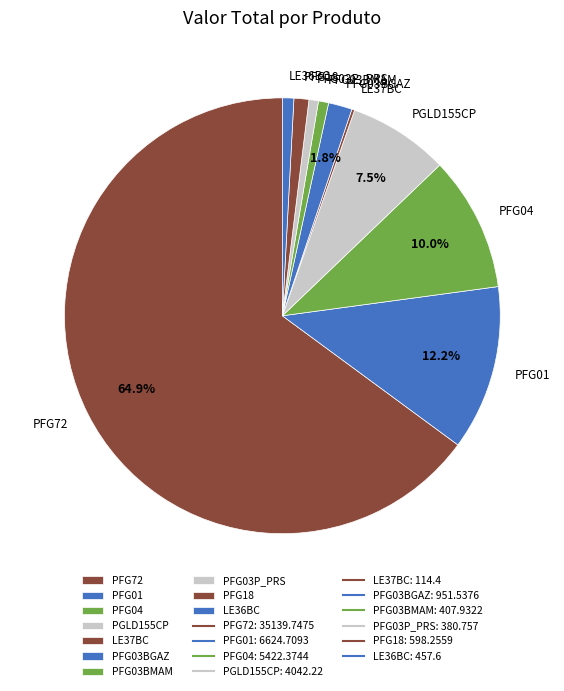

Is there any slice that represents more than half of the pie?

Yes